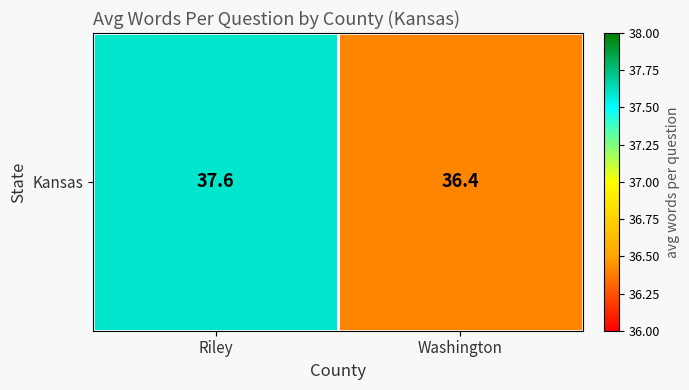

What is the change in value from Riley to Washington?

-1.2